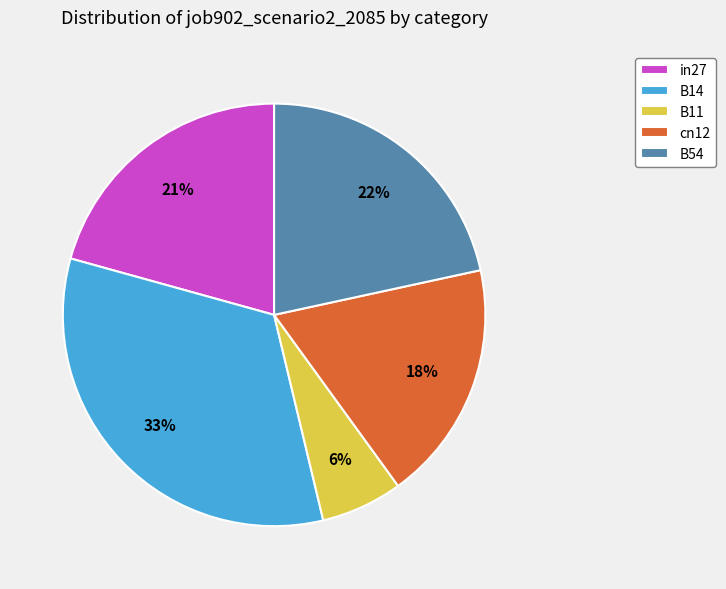

To the nearest percent, what percentage of the pie is cn12?

18%